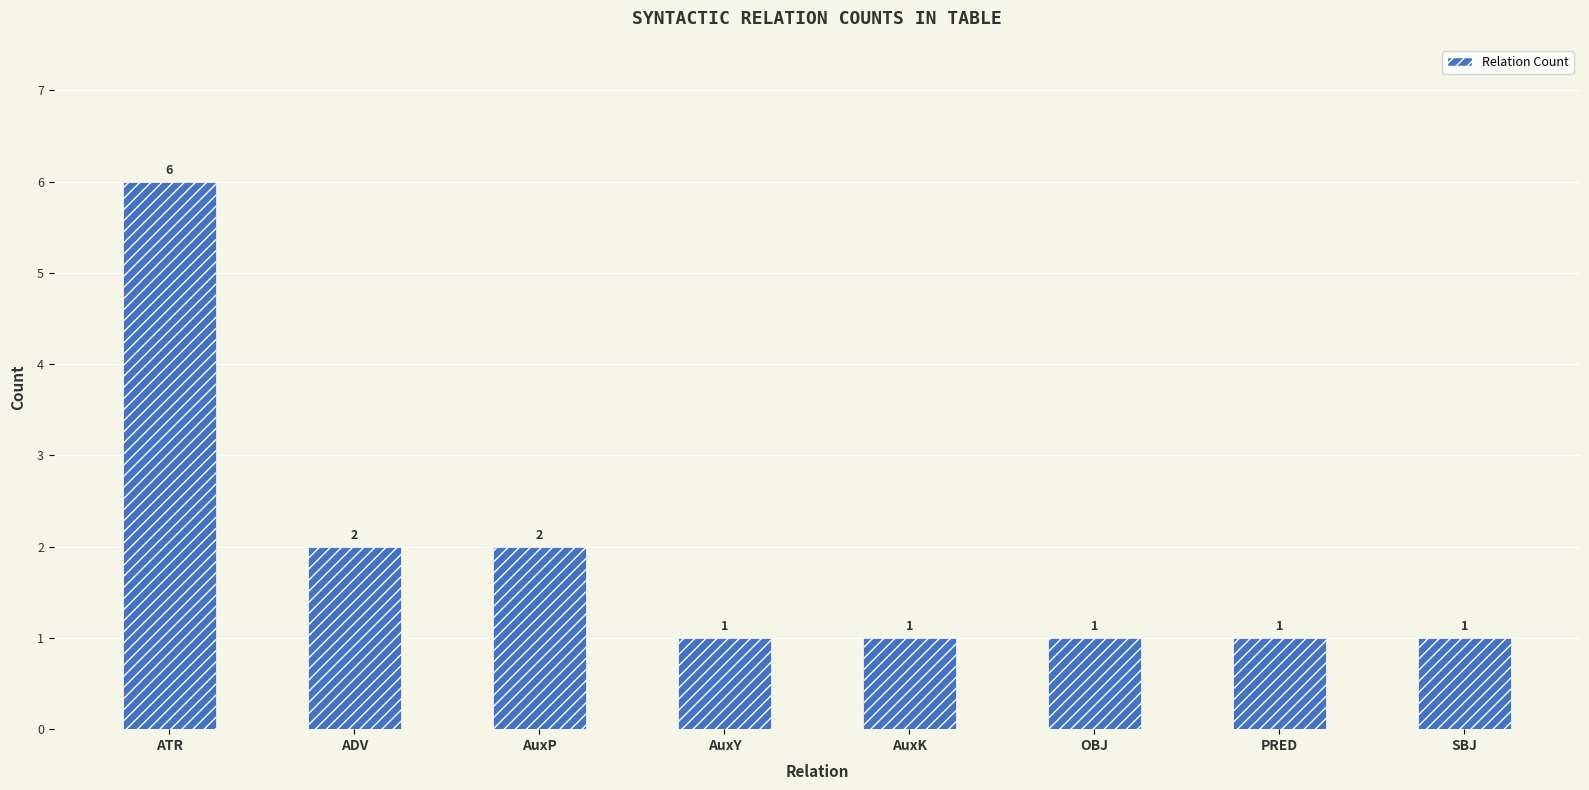

Read the value at PRED.

1